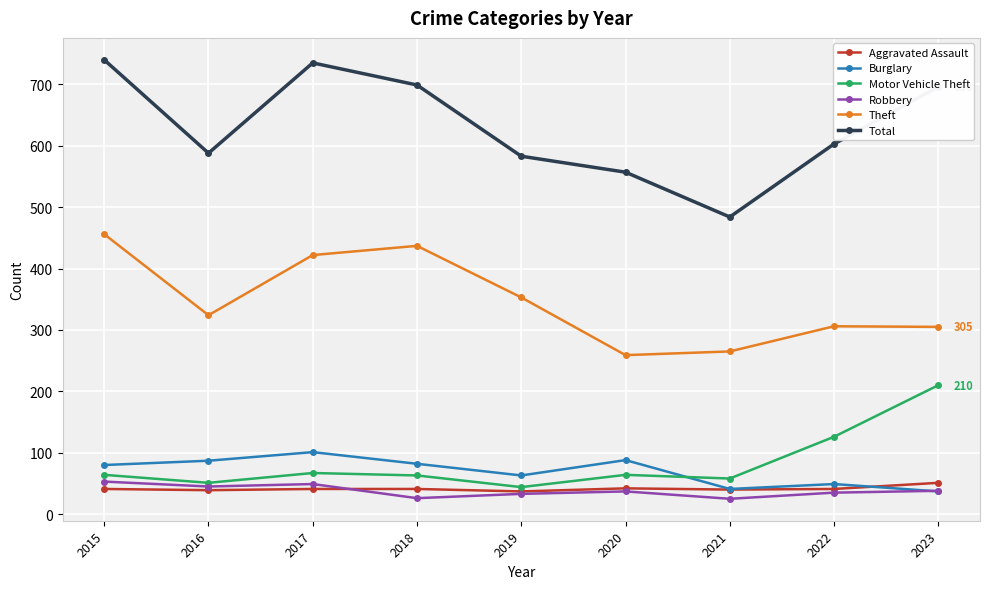

Which series has the largest total across all categories?

Total